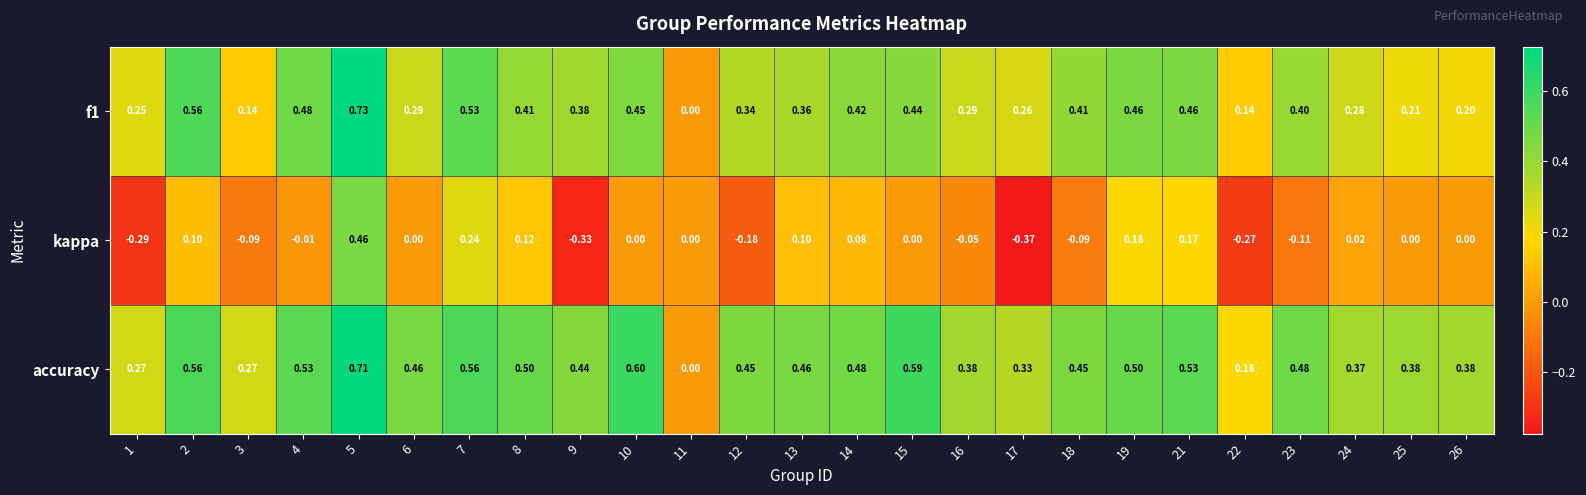

Which series has the largest total across all categories?

accuracy